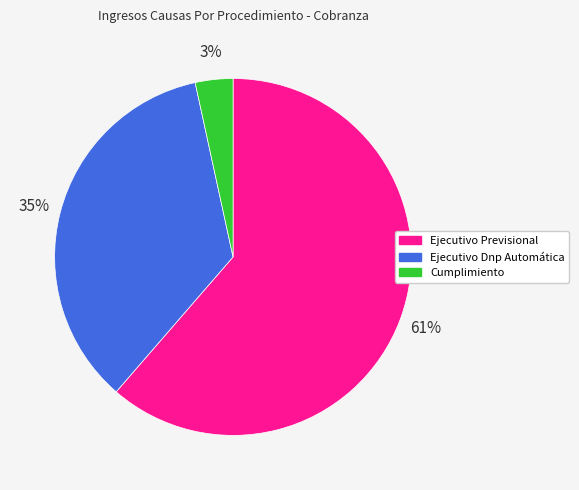

Rank the categories by value from lowest to highest.

Cumplimiento, Ejecutivo Dnp Automática, Ejecutivo Previsional